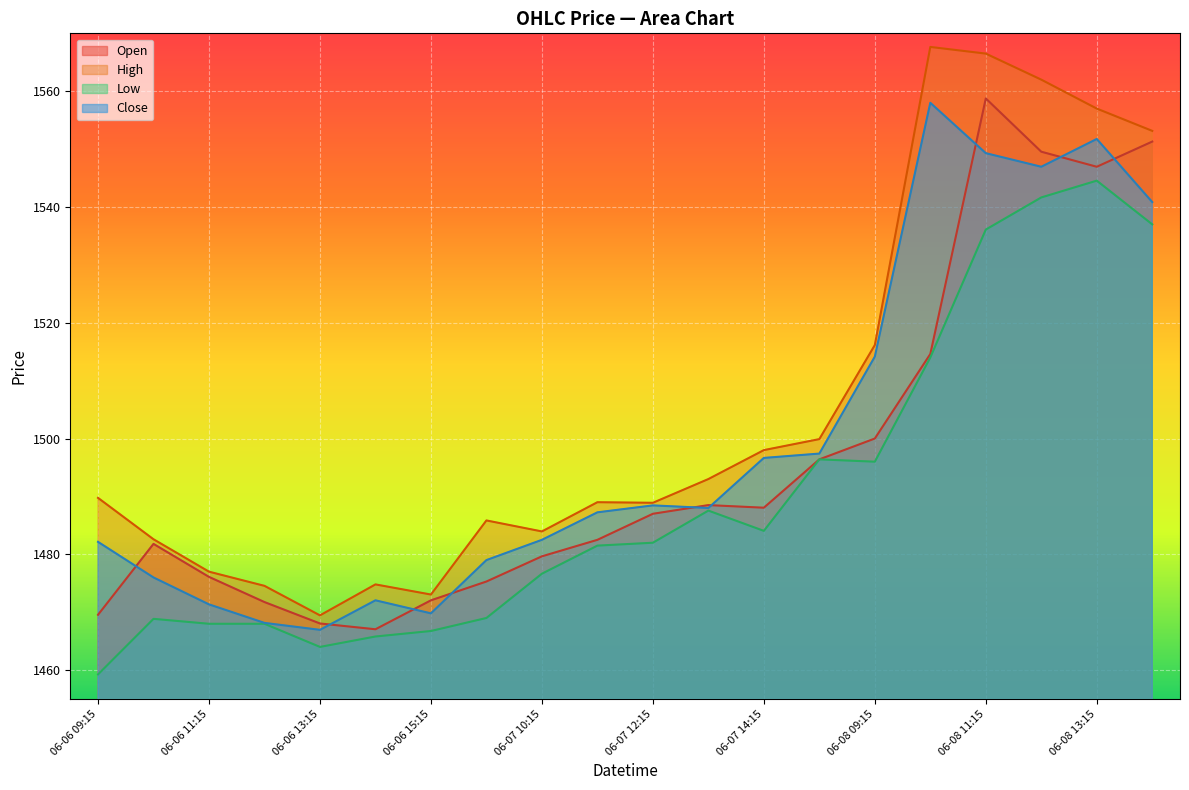

True or false: Low and Open cross at least once.

False